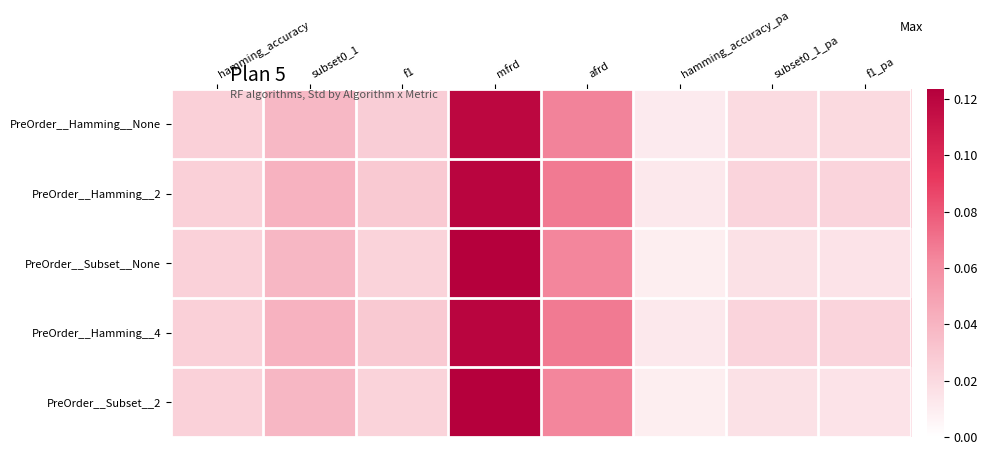

Rank the series at mfrd from highest to lowest value.

PreOrder__Subset__None, PreOrder__Subset__2, PreOrder__Hamming__2, PreOrder__Hamming__4, PreOrder__Hamming__None